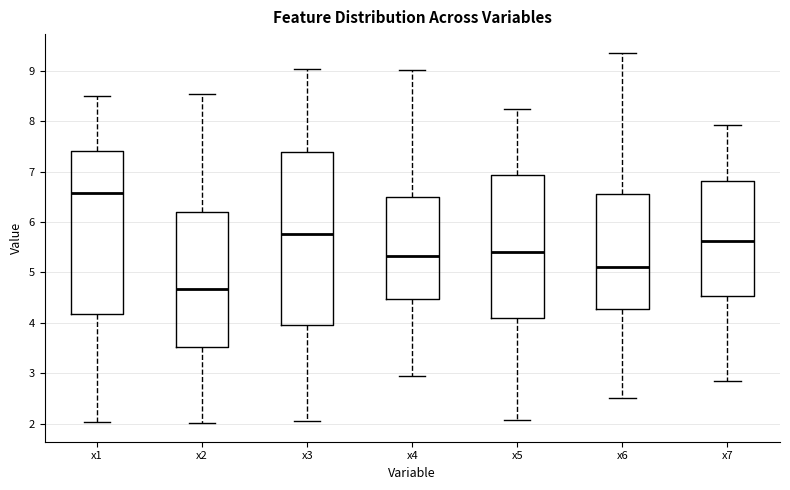

Reading left to right, read every box against the y-axis: the position of its median line, the range the box covers, and the ends of its whiskers. The values are not printed on the chart, so give them approximately, as read against the axis.

x1: median 6.6, box 4.2 to 7.4, whiskers 2.0 to 8.5
x2: median 4.7, box 3.5 to 6.2, whiskers 2.0 to 8.5
x3: median 5.8, box 3.9 to 7.4, whiskers 2.0 to 9.0
x4: median 5.3, box 4.5 to 6.5, whiskers 2.9 to 9.0
x5: median 5.4, box 4.1 to 6.9, whiskers 2.1 to 8.2
x6: median 5.1, box 4.3 to 6.6, whiskers 2.5 to 9.4
x7: median 5.6, box 4.5 to 6.8, whiskers 2.8 to 7.9